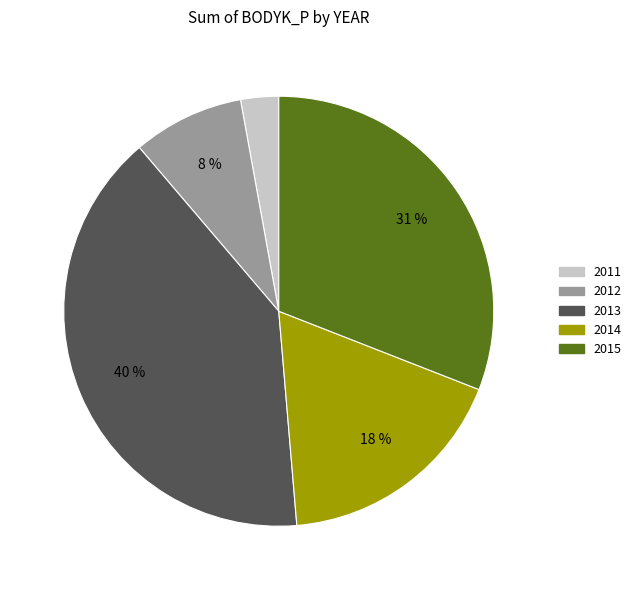

Combined, do 2014 and 2013 account for over 50%?

Yes